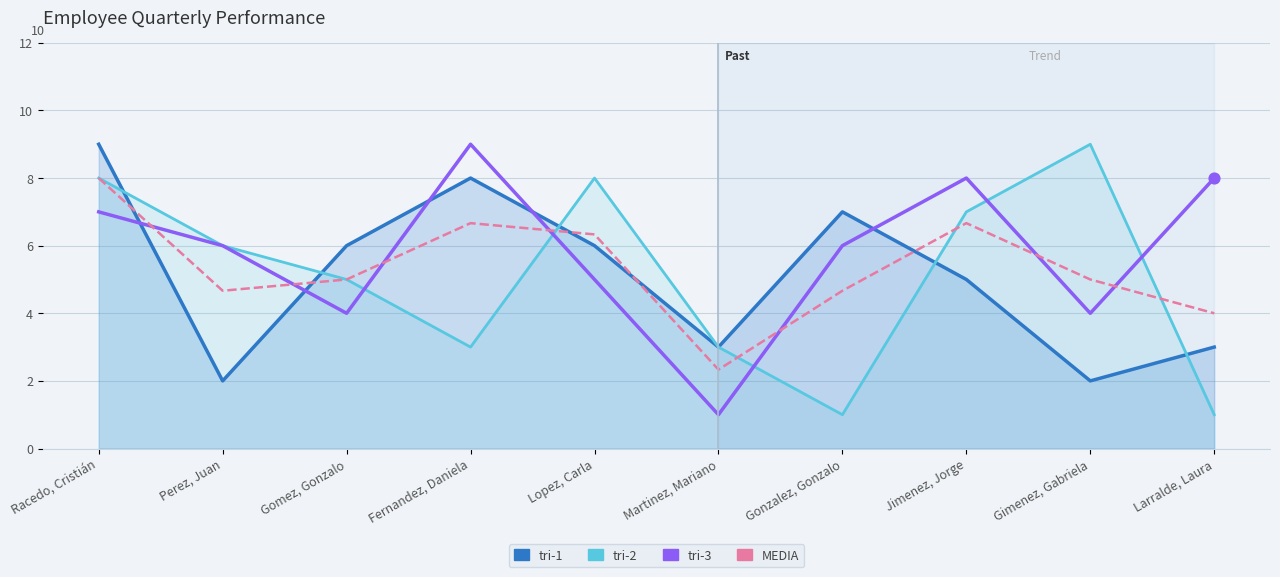

Is the value of MEDIA at Martinez, Mariano greater than the value of tri-3 at Jimenez, Jorge?

No